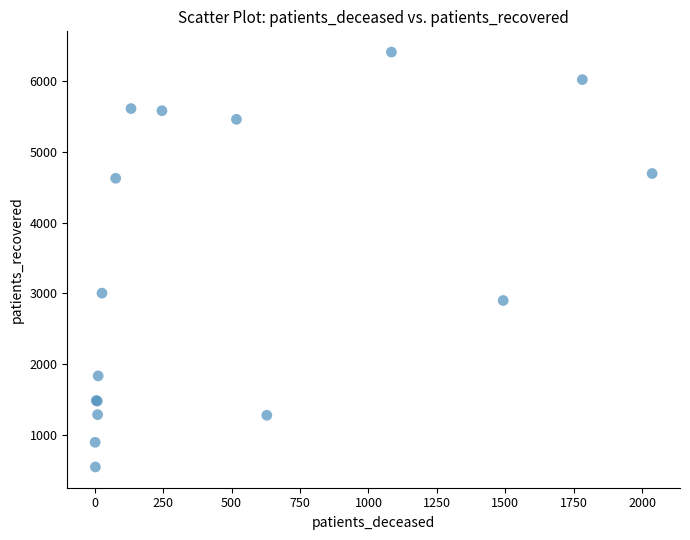

What Y value in the scatter plot is closest to 3480?

3005